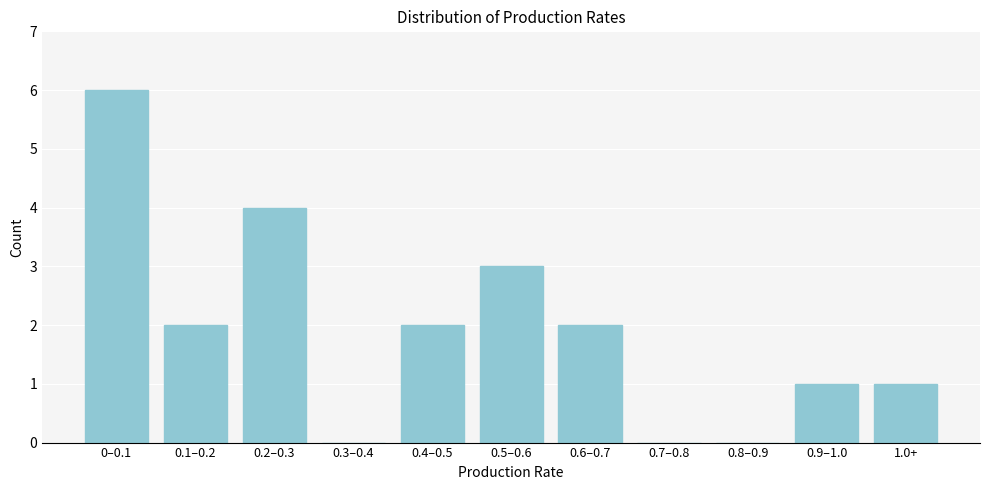

Reading left to right, what are all the values shown in this chart?

0–0.1=6	0.1–0.2=2	0.2–0.3=4	0.3–0.4=0	0.4–0.5=2	0.5–0.6=3	0.6–0.7=2	0.7–0.8=0	0.8–0.9=0	0.9–1.0=1	1.0+=1